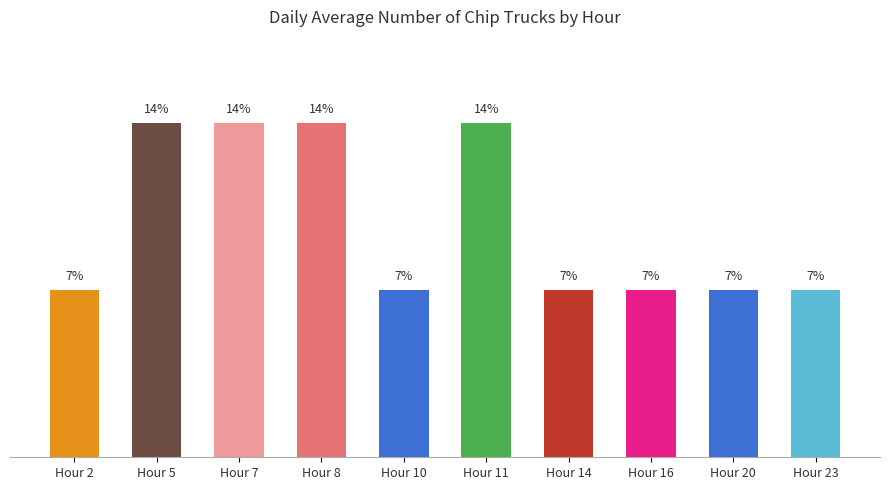

Between Hour 20 and Hour 11, which is larger?

Hour 11